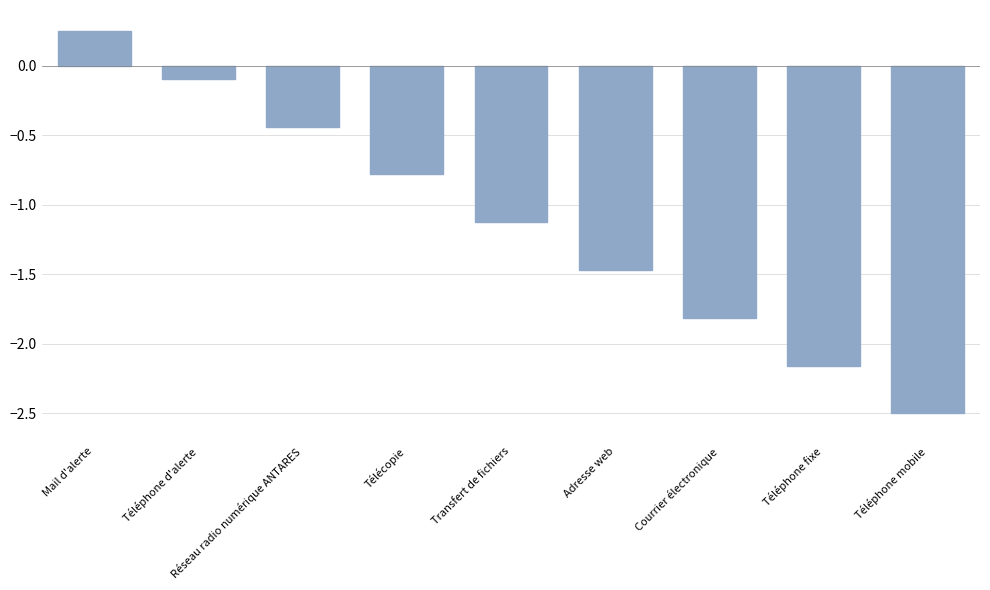

List the labels in order of value, smallest first.

Téléphone mobile, Téléphone fixe, Courrier électronique, Adresse web, Transfert de fichiers, Télécopie, Réseau radio numérique ANTARES, Téléphone d'alerte, Mail d'alerte